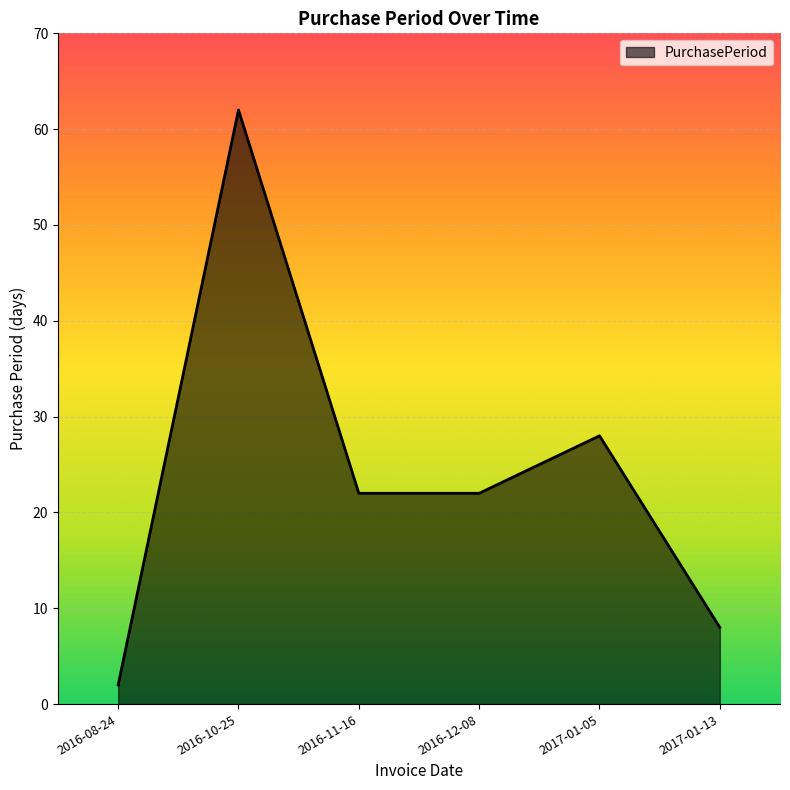

What is the change in value from 2016-08-24 to 2017-01-13?

+6